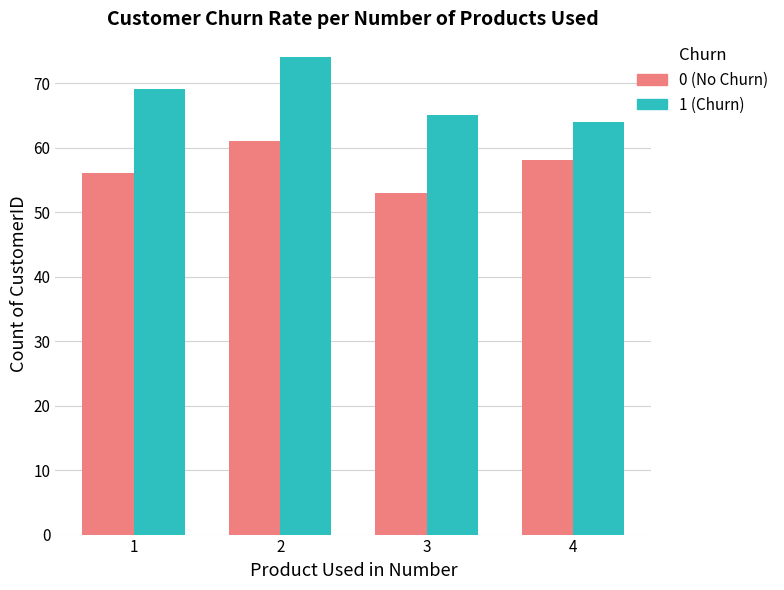

At which category is the sum across all series the highest?

2